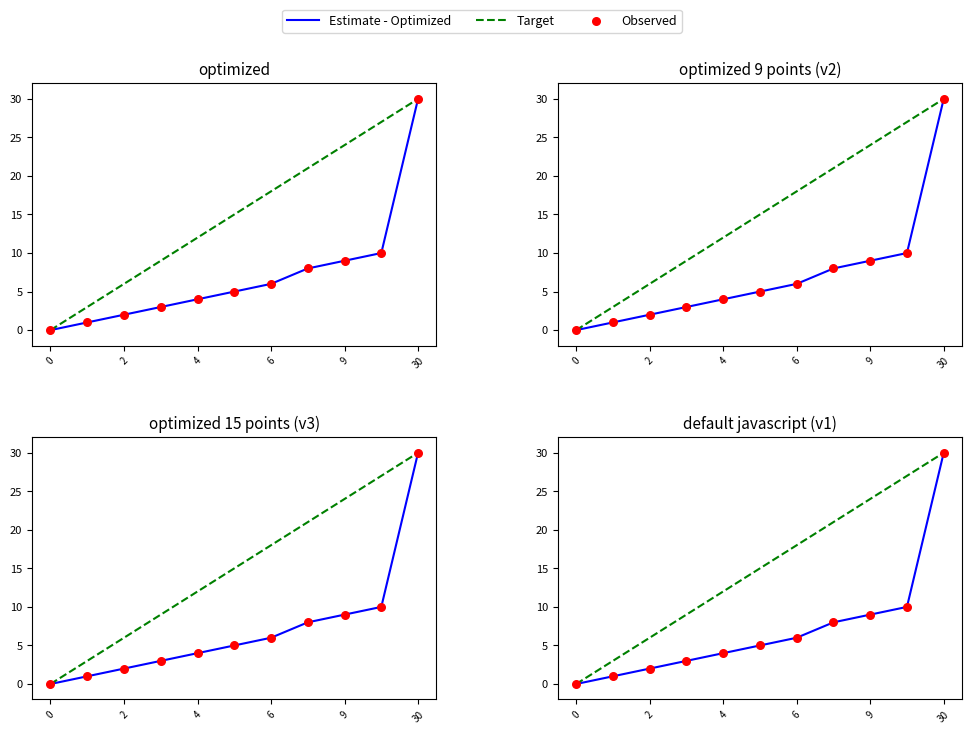

At how many categories does at least one series exceed 18?

4